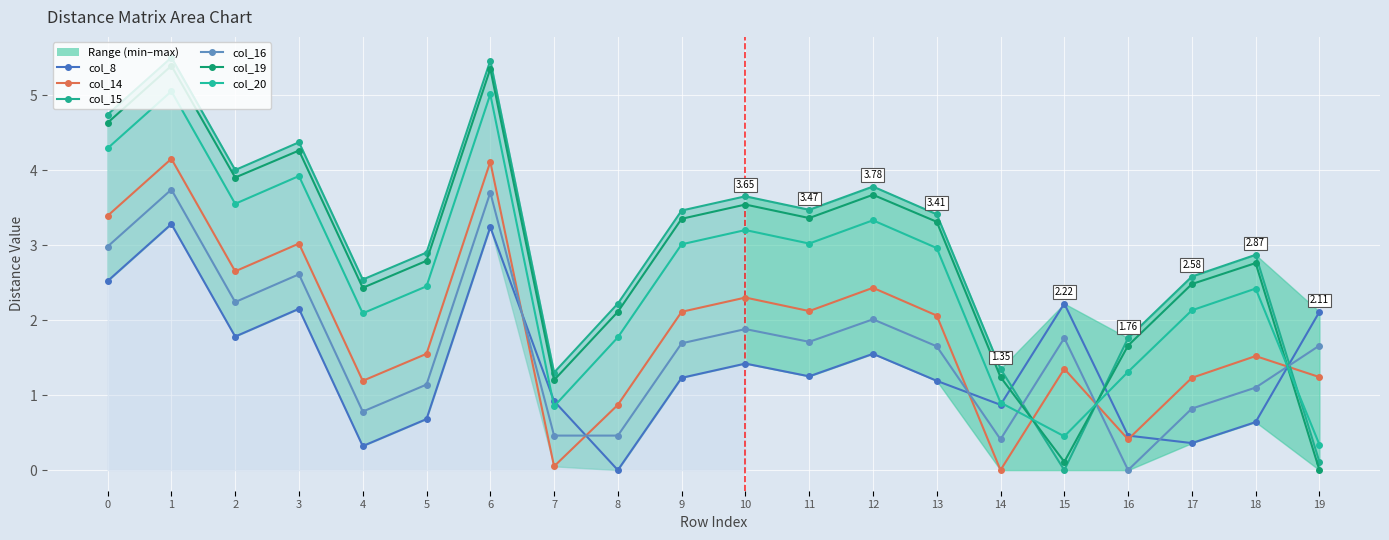

How many values in the col_15 series exceed 3?

10